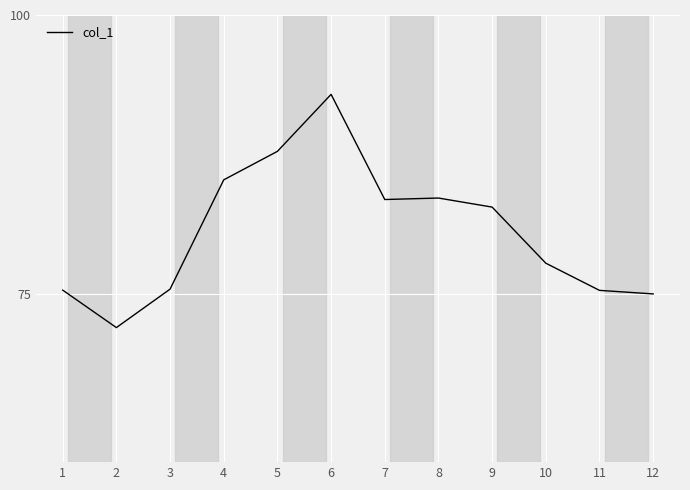

Does the chart display data point markers on the line(s)?

No